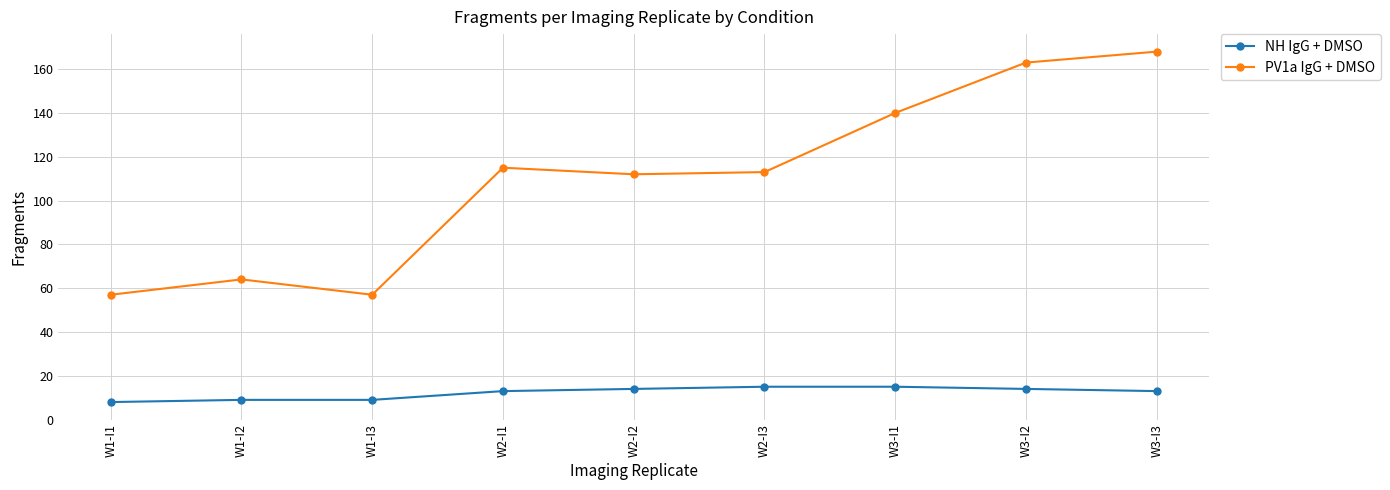

At W1-I2, list the series in order from largest to smallest.

PV1a IgG + DMSO, NH IgG + DMSO